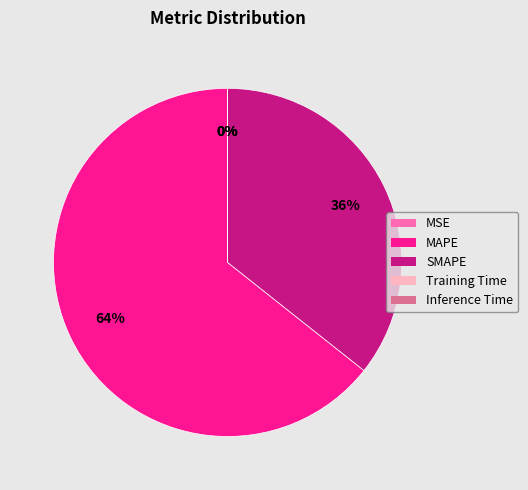

What is the largest slice in the pie chart?

MAPE